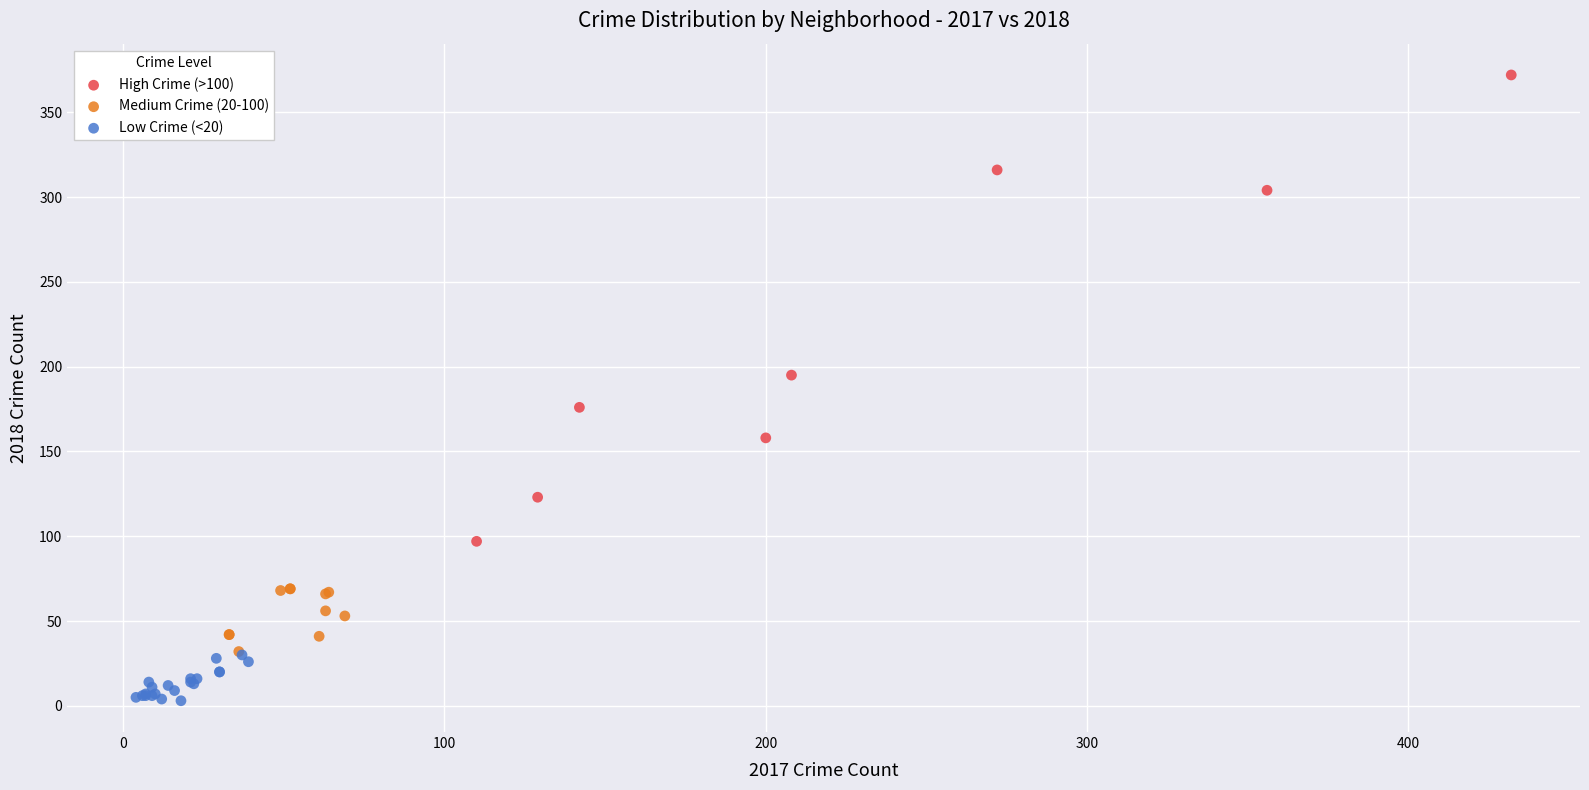

Which series reaches the minimum Y coordinate?

Low Crime (<20)